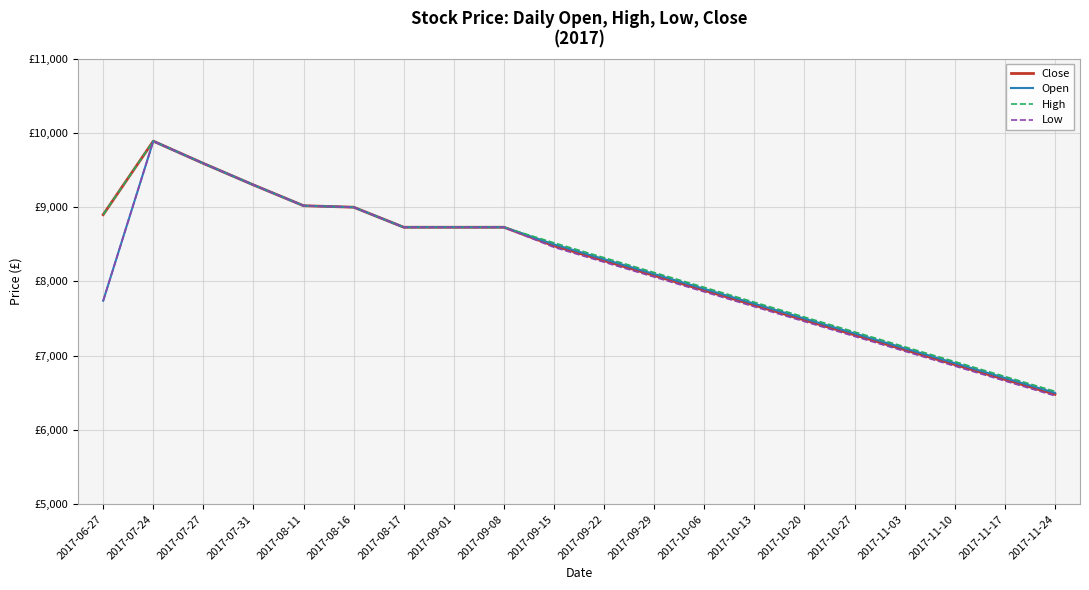

At which category is the sum across all series the highest?

2017-07-24